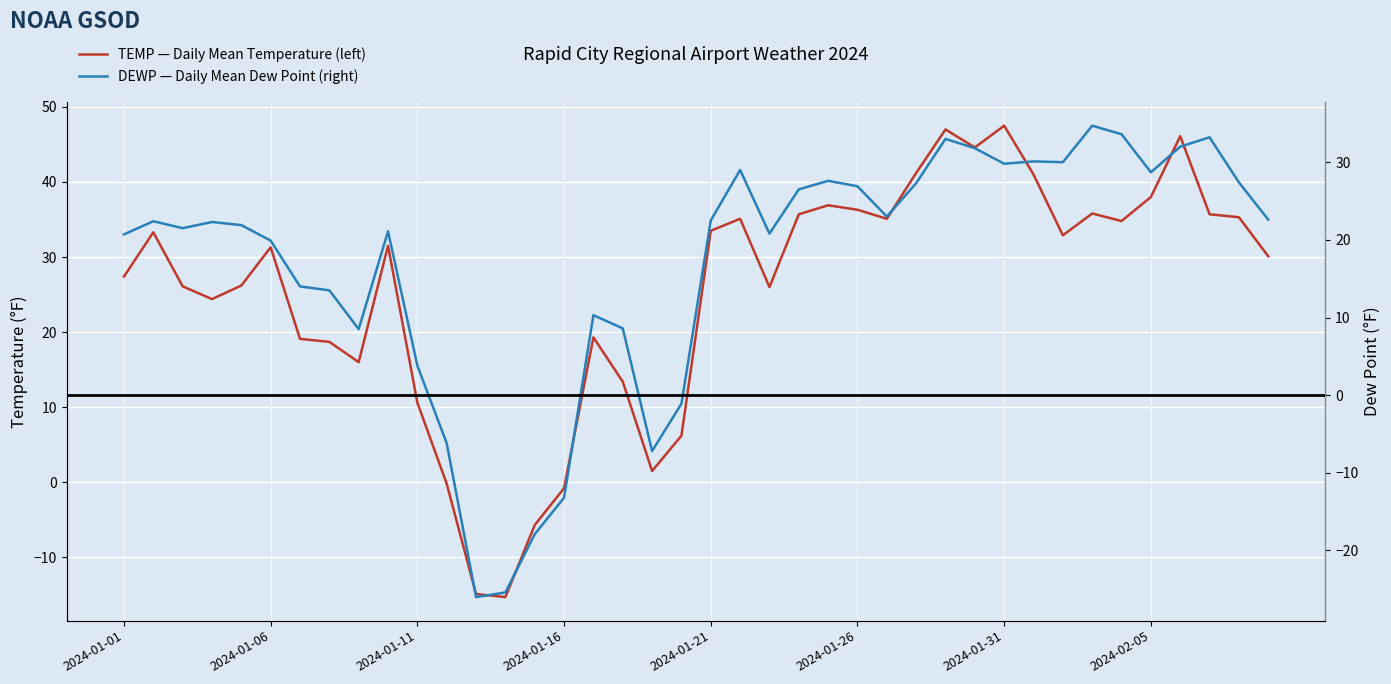

Between 13 and 14, which series saw the biggest shift?

TEMP (left)